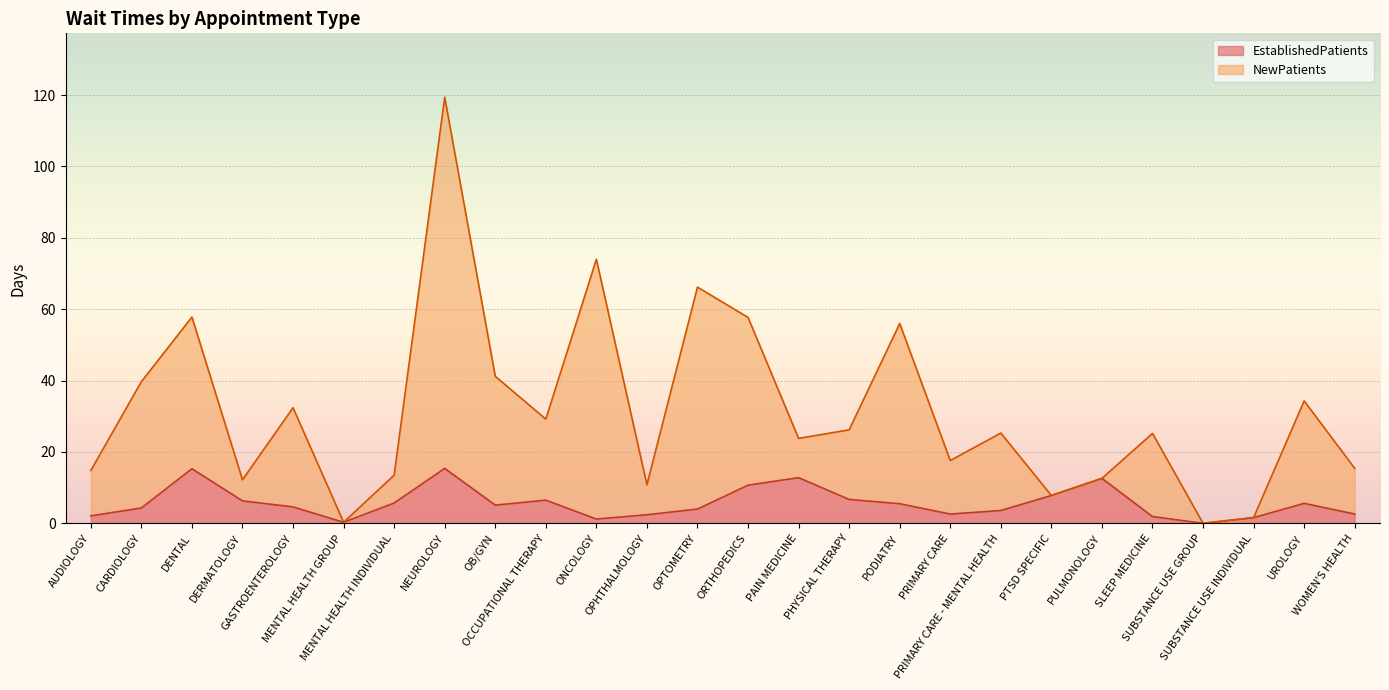

How many values in the EstablishedPatients series exceed 5?

13